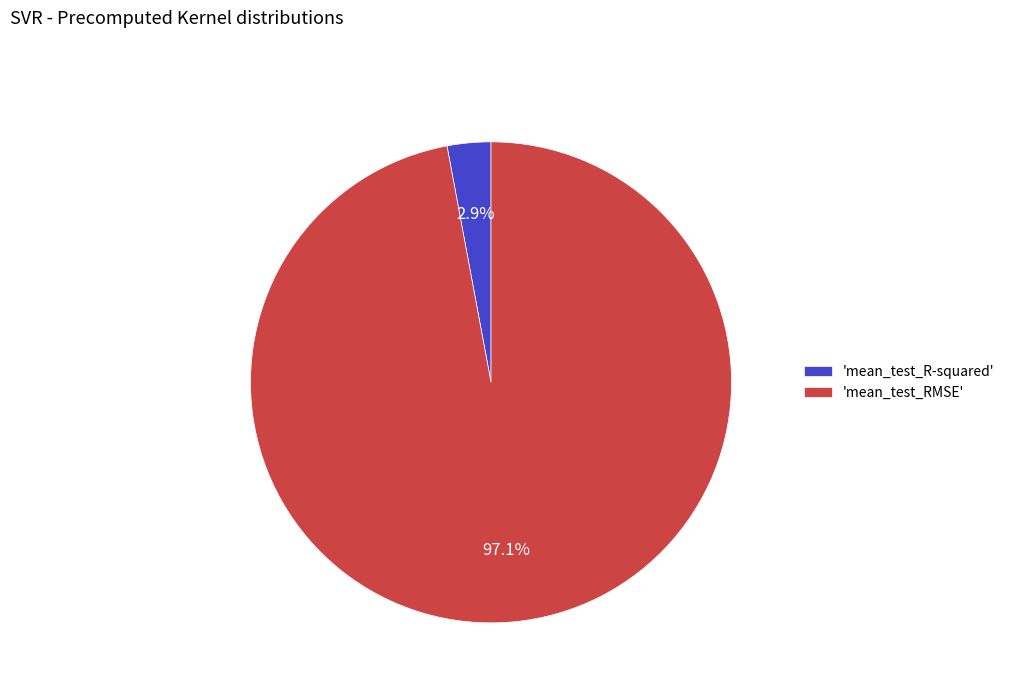

Which category accounts for the majority?

'mean_test_RMSE'